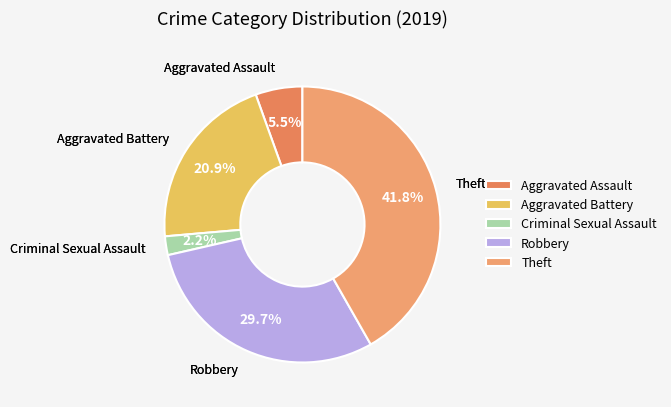

How many slices are in this pie chart?

5